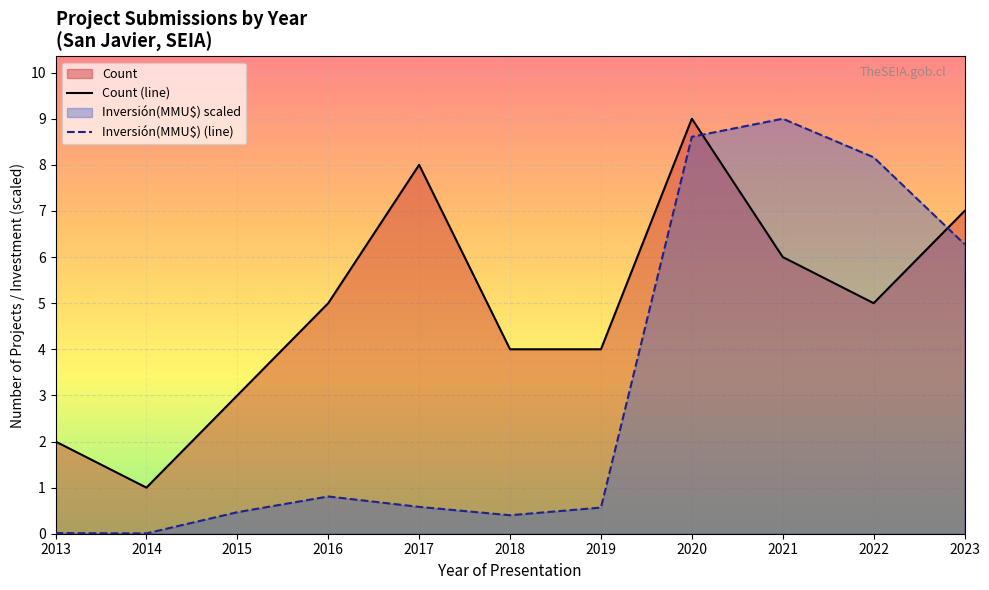

Reading left to right, transcribe all the data shown in this chart.

Count (line): 2.0	1.0	3.0	5.0	8.0	4.0	4.0	9.0	6.0	5.0	7.0
Inversión(MMU$) (line): 0.0	0.0	0.5	0.8	0.6	0.4	0.6	8.6	9.0	8.2	6.3